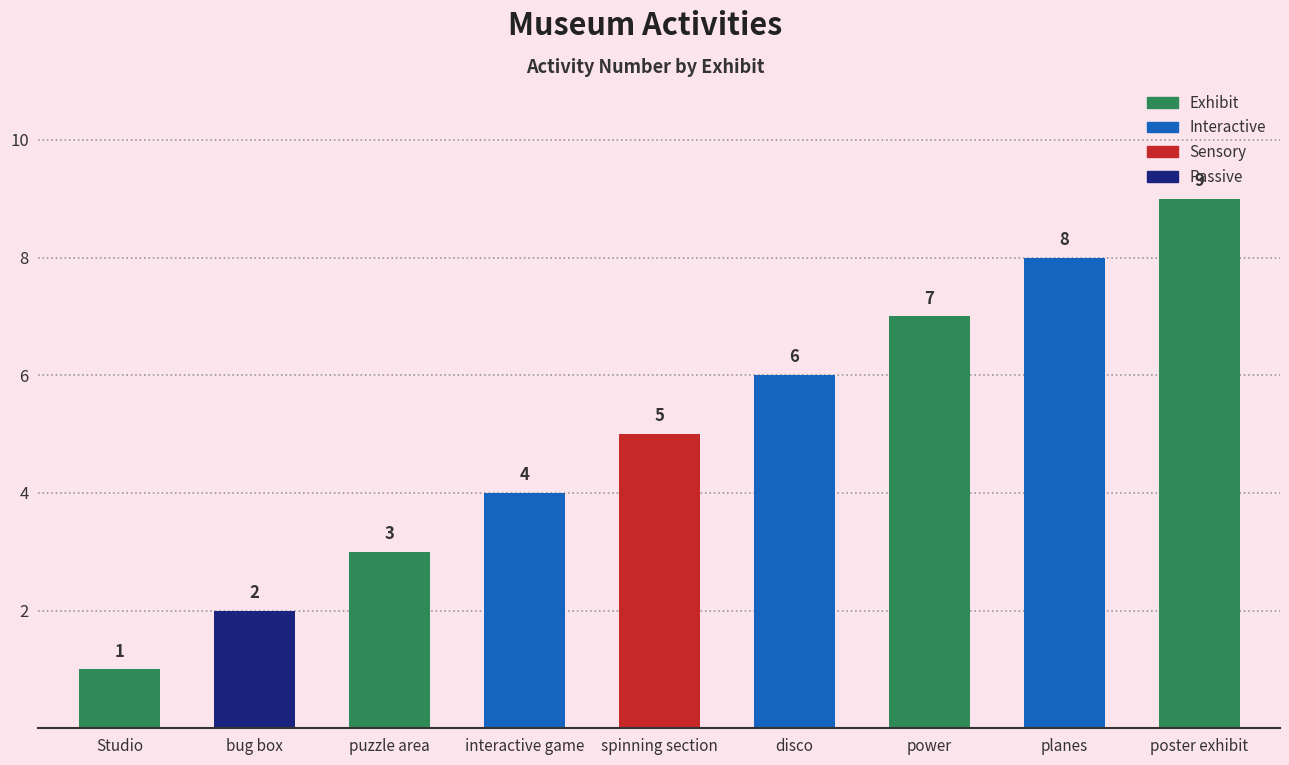

What is the ratio of the value at puzzle area to the value at poster exhibit?

0.3